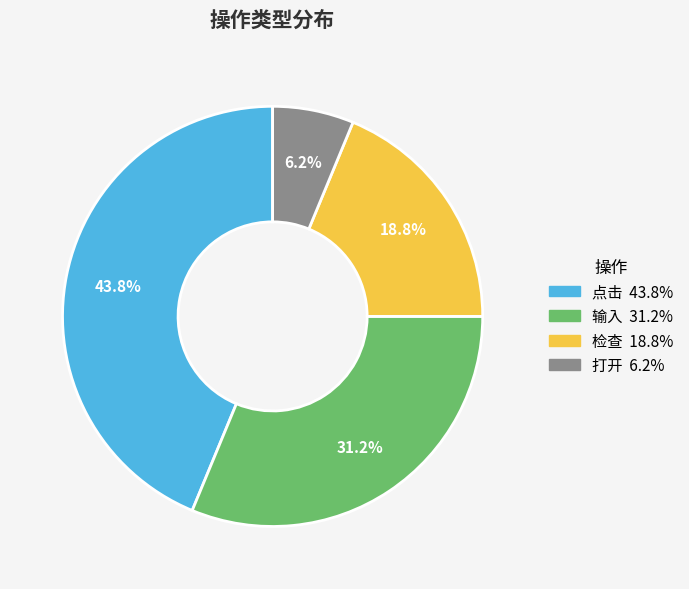

Does any single category account for the majority?

No